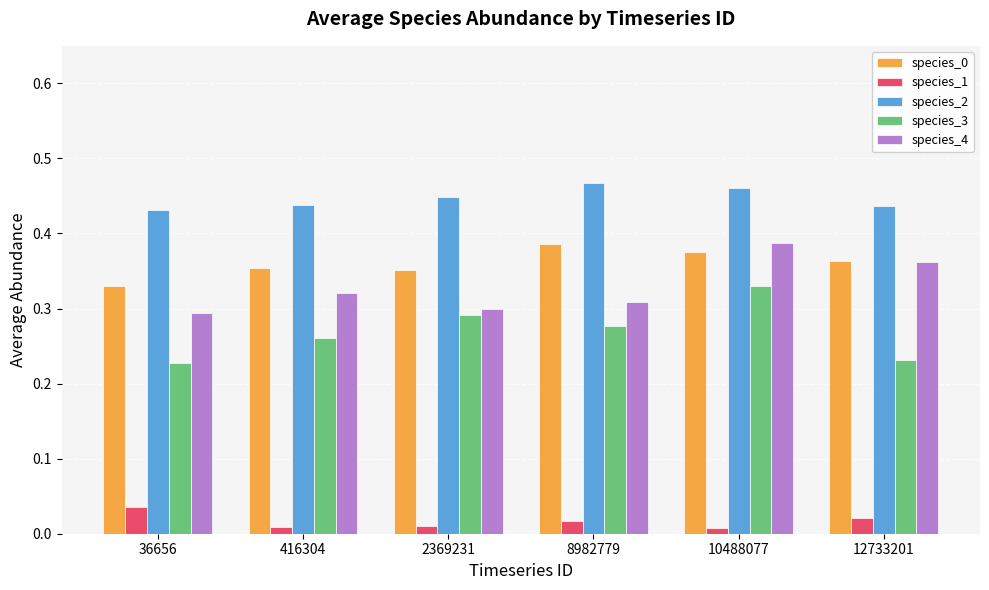

True or false: species_0 has a value of 0.6 at 10488077.

False